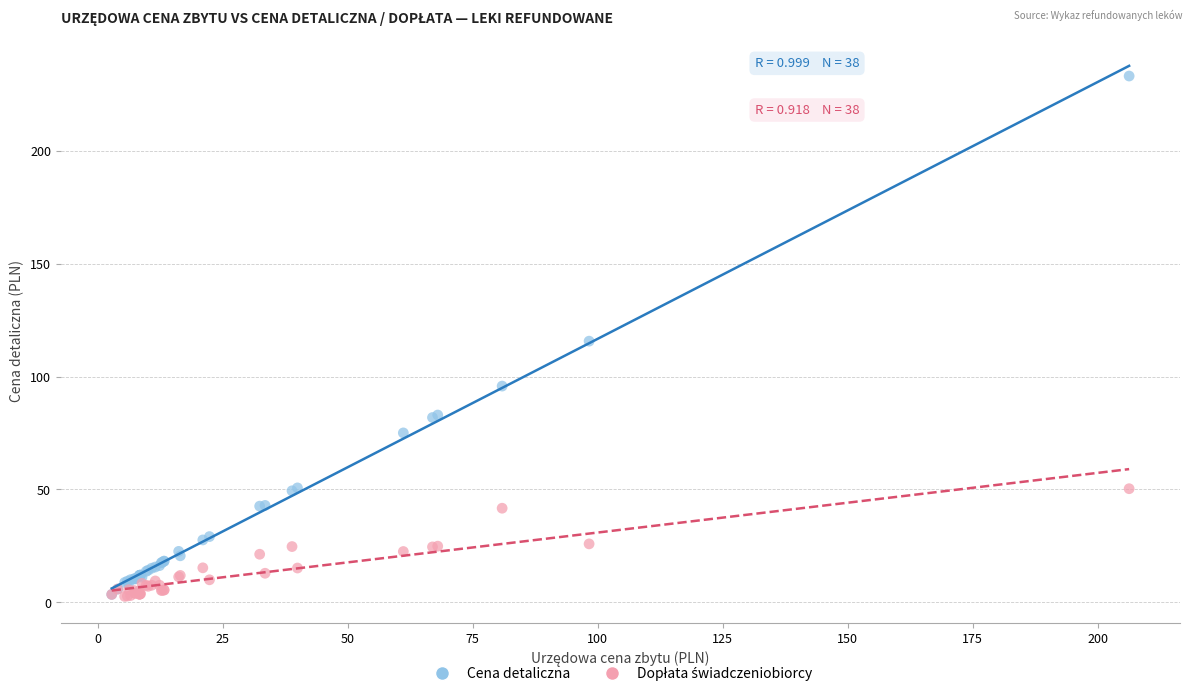

Which series reaches the maximum Y coordinate?

Cena detaliczna